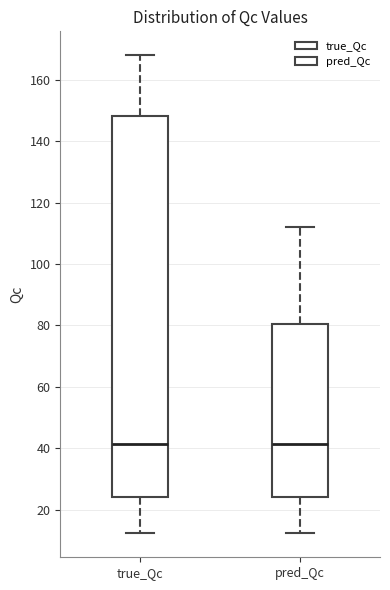

Reading left to right, transcribe this box plot: for each box, give where its median line is, the range the box spans, and where its two whiskers end, as read against the y-axis. The values are not printed on the chart, so give them approximately, as read against the axis.

true_Qc: median 42, box 24 to 148, whiskers 12 to 168
pred_Qc: median 42, box 24 to 80, whiskers 12 to 112